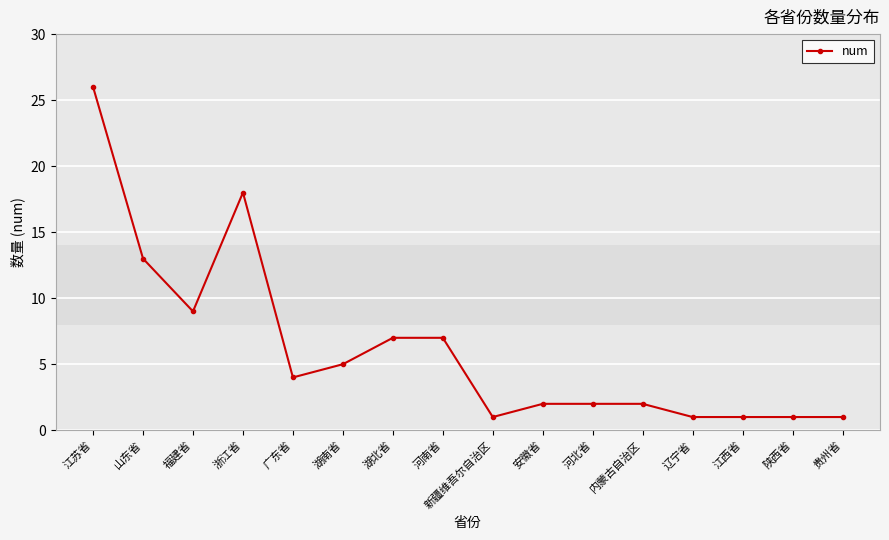

Reading left to right, transcribe all the data shown in this chart.

江苏省=26	山东省=13	福建省=9	浙江省=18	广东省=4	湖南省=5	湖北省=7	河南省=7	新疆维吾尔自治区=1	安徽省=2	河北省=2	内蒙古自治区=2	辽宁省=1	江西省=1	陕西省=1	贵州省=1